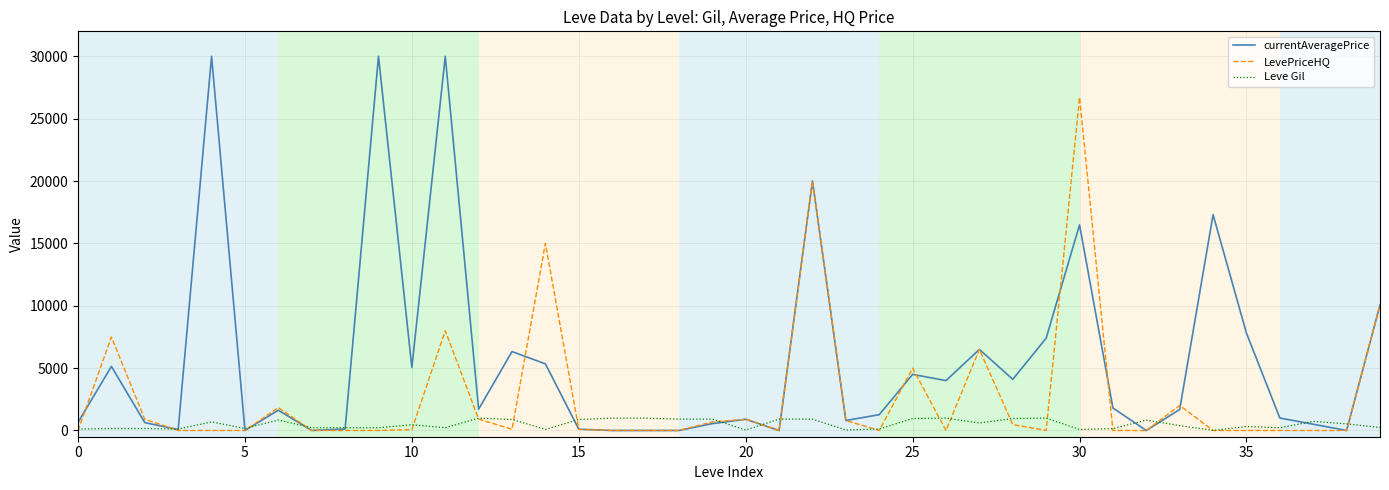

What is the maximum value shown in the chart?

30000.0